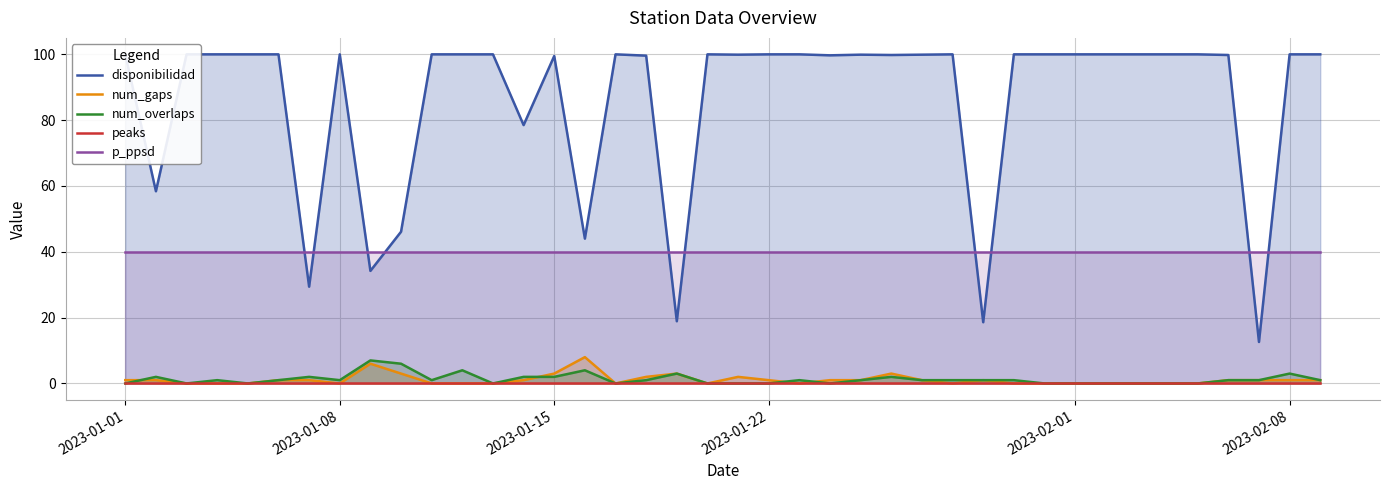

What are all the series names shown in the legend?

disponibilidad, num_gaps, num_overlaps, peaks, p_ppsd